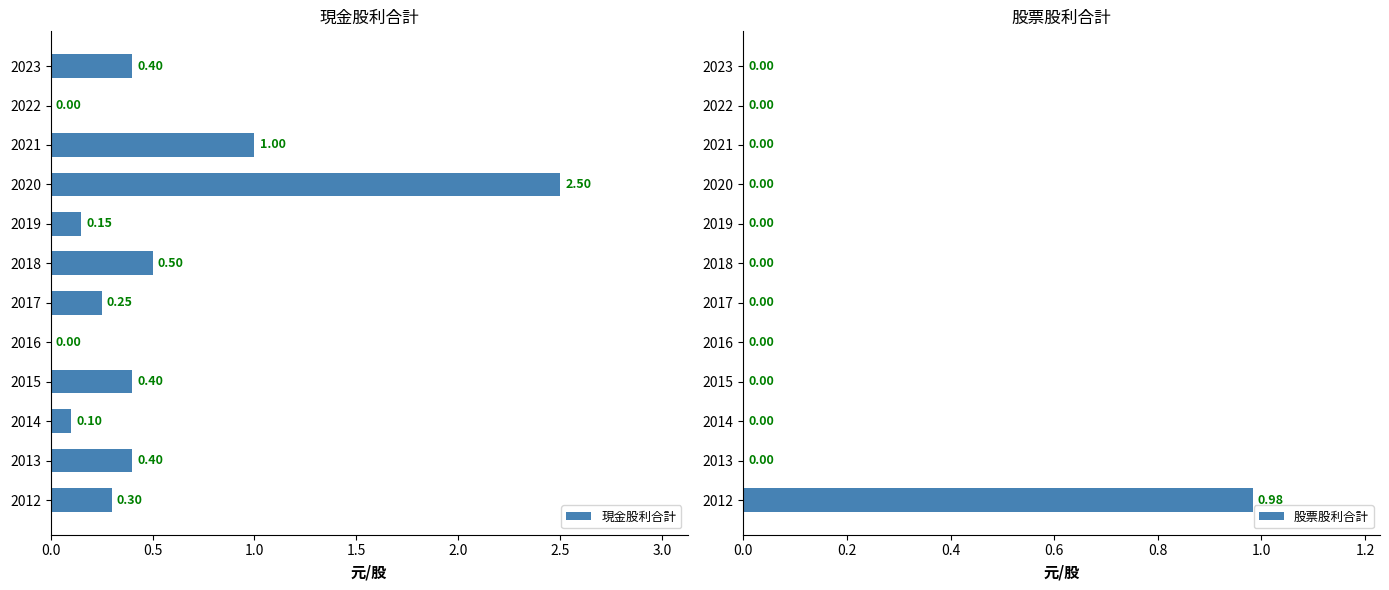

Does the chart contain stacked bars?

No